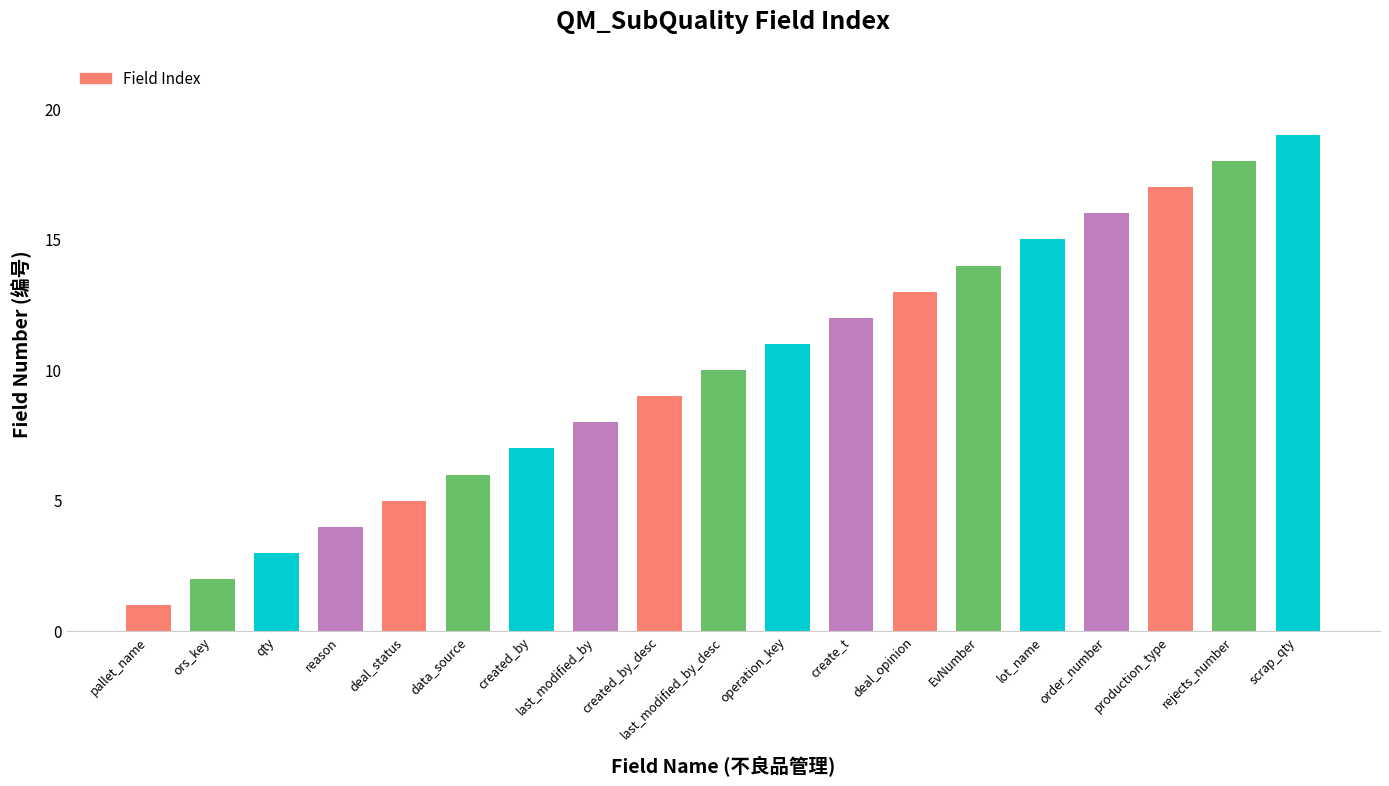

What is the label of the 2nd bar from the right?

rejects_number